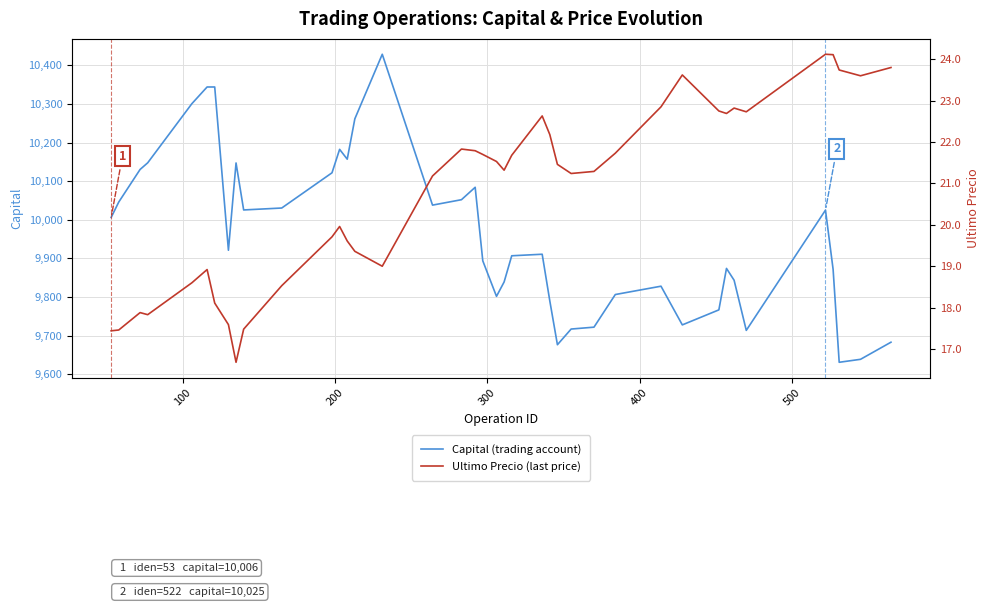

List the series in order of their overall mean, highest first.

Capital (trading account), Ultimo Precio (last price)